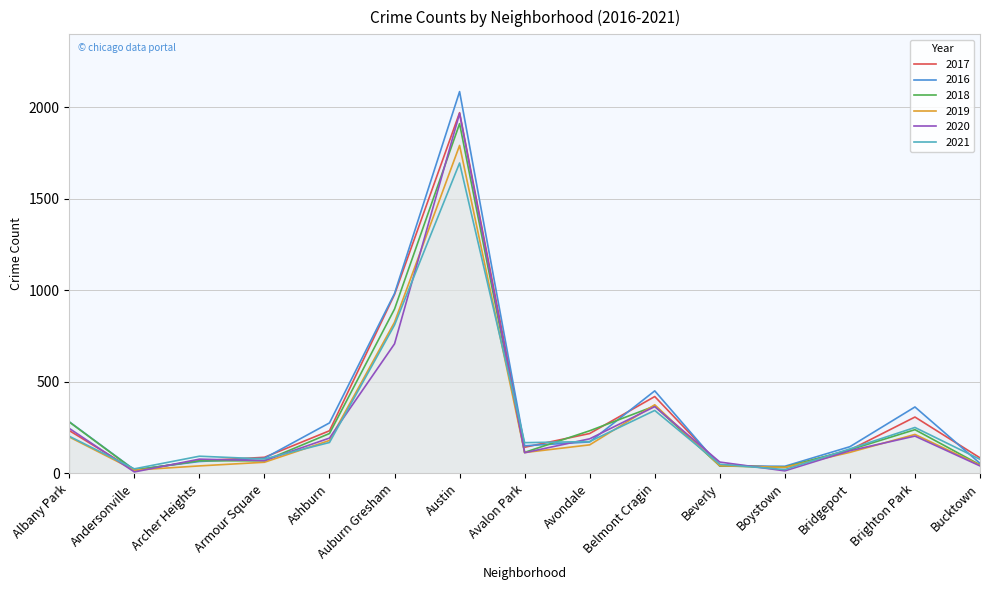

What is the difference between the 2017 values at Avalon Park and Archer Heights?

74